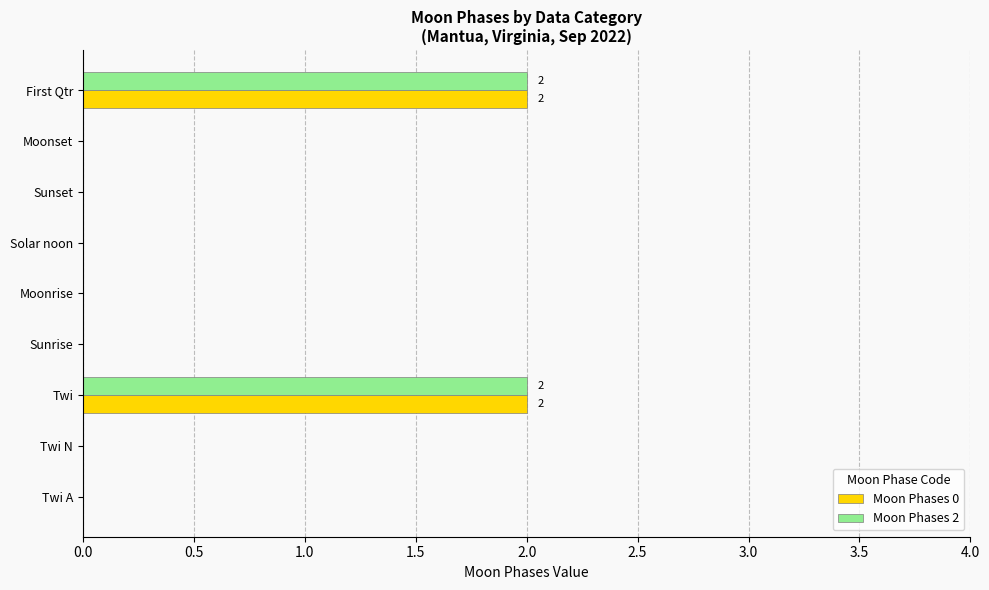

How many series are shown in this chart?

2